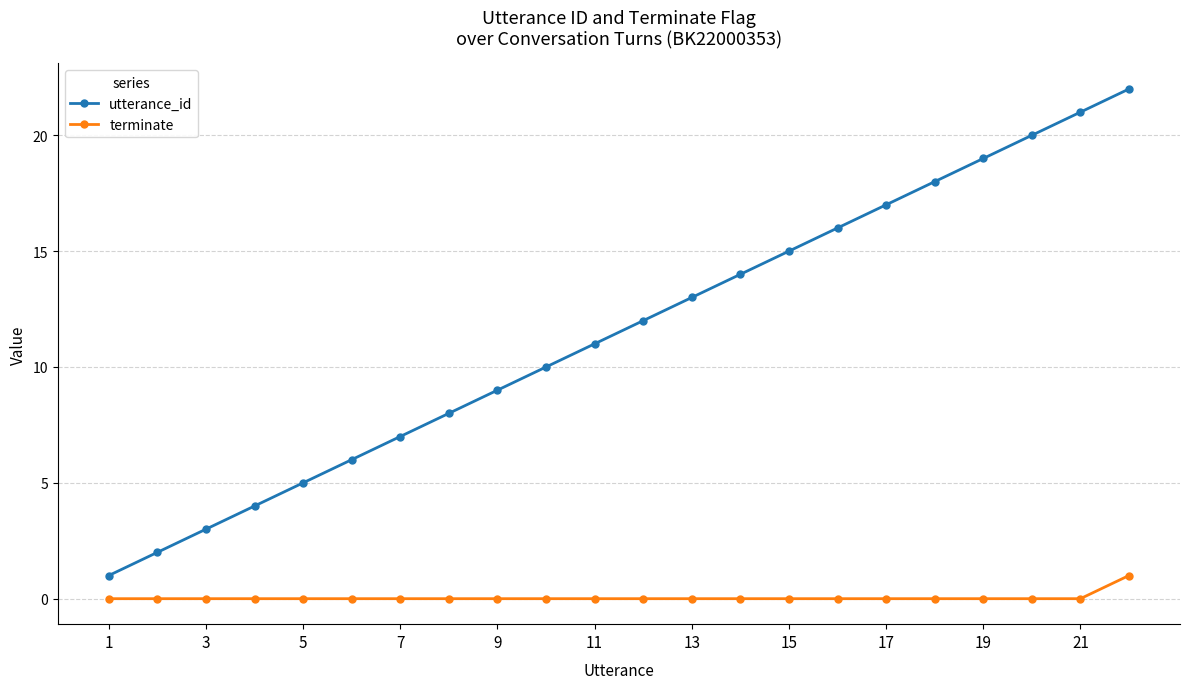

Which series has the largest total across all categories?

utterance_id